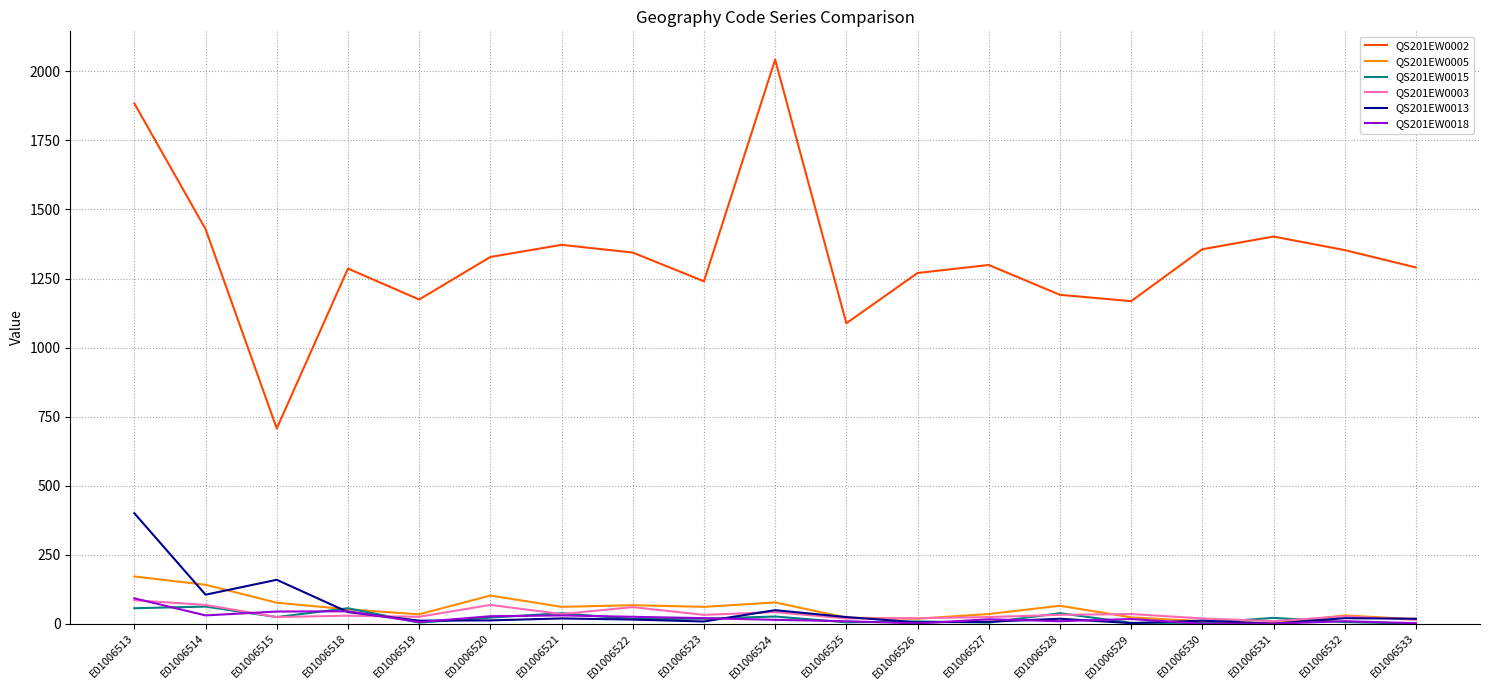

What are all the series names shown in the legend?

QS201EW0002, QS201EW0005, QS201EW0015, QS201EW0003, QS201EW0013, QS201EW0018